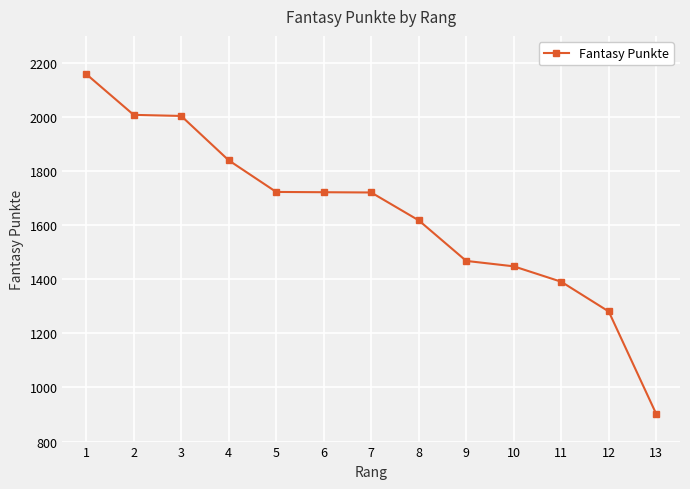

What is the change in value from 2 to 9?

-540